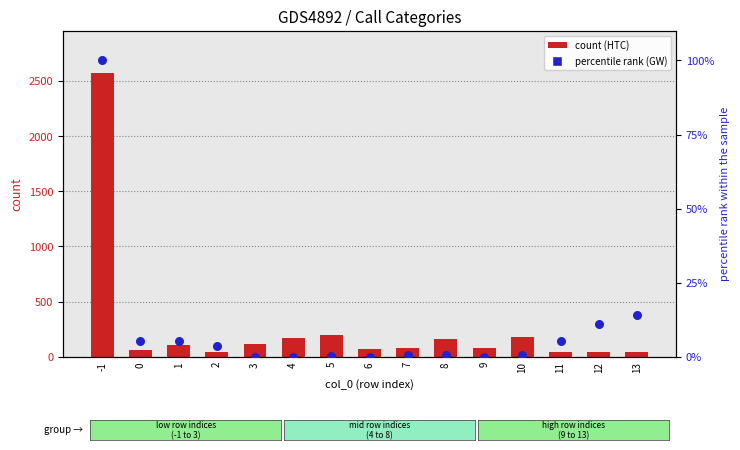

Which series reaches the maximum Y coordinate?

count (HTC)